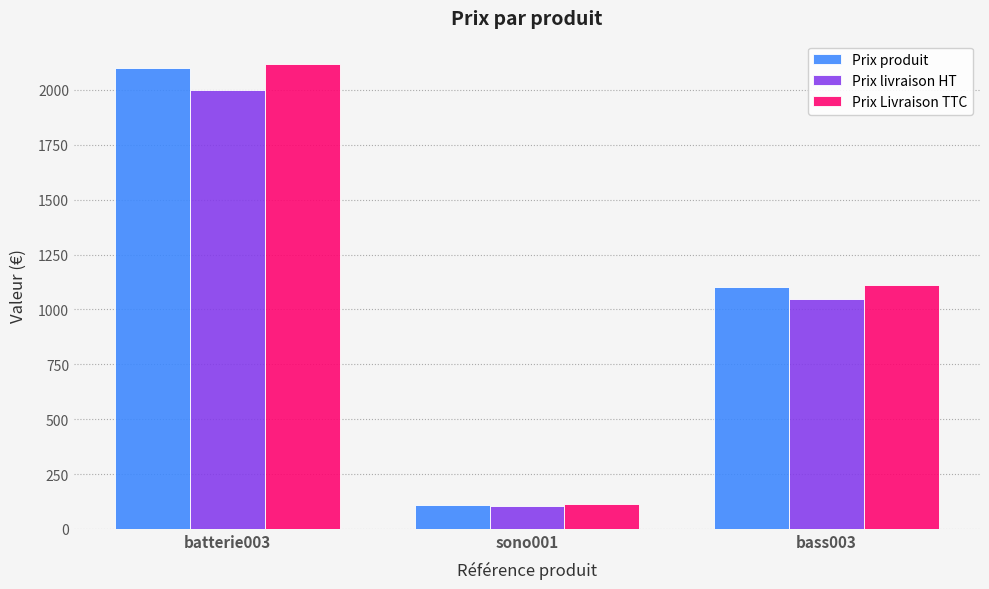

How many bars are there in each group?

3